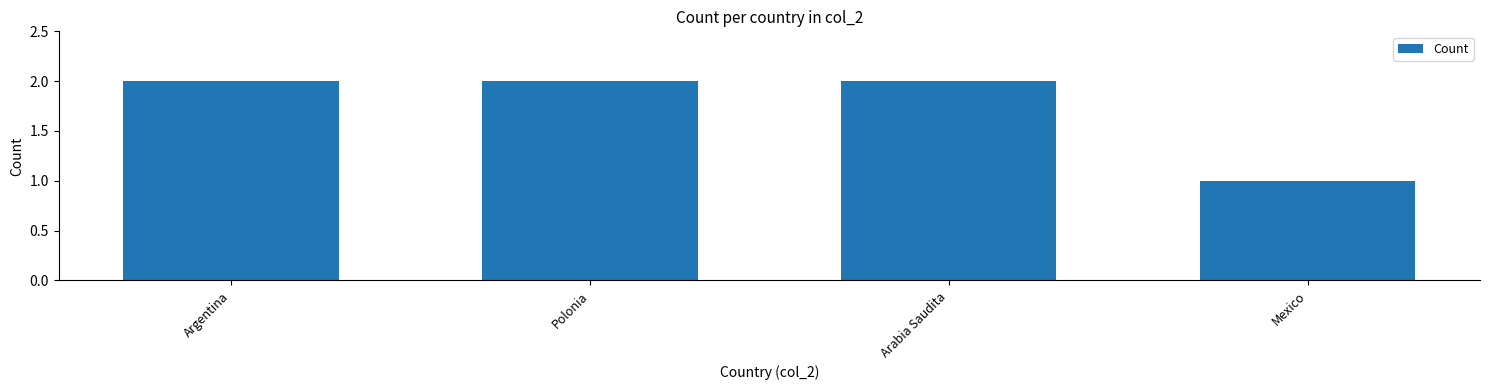

What is the label of the 4th bar from the right?

Argentina